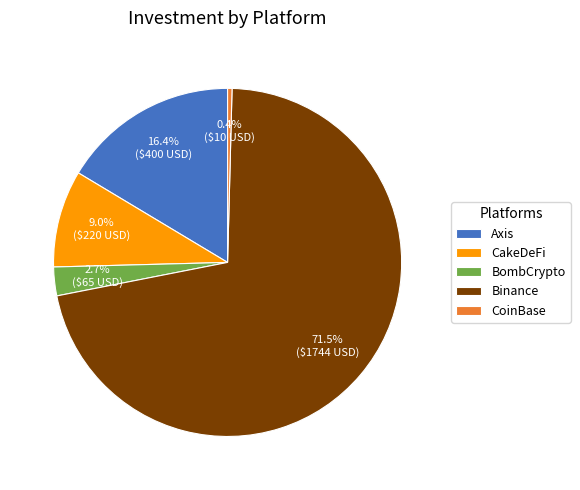

Do CakeDeFi and CoinBase together represent more than half of the pie?

No